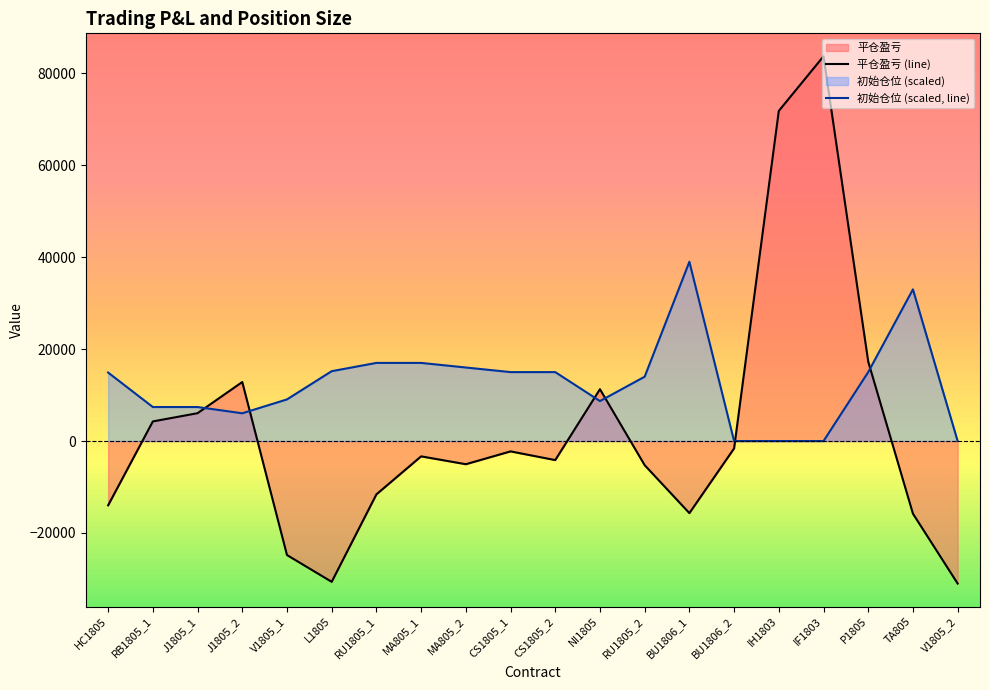

What position from the left is TA805?

19